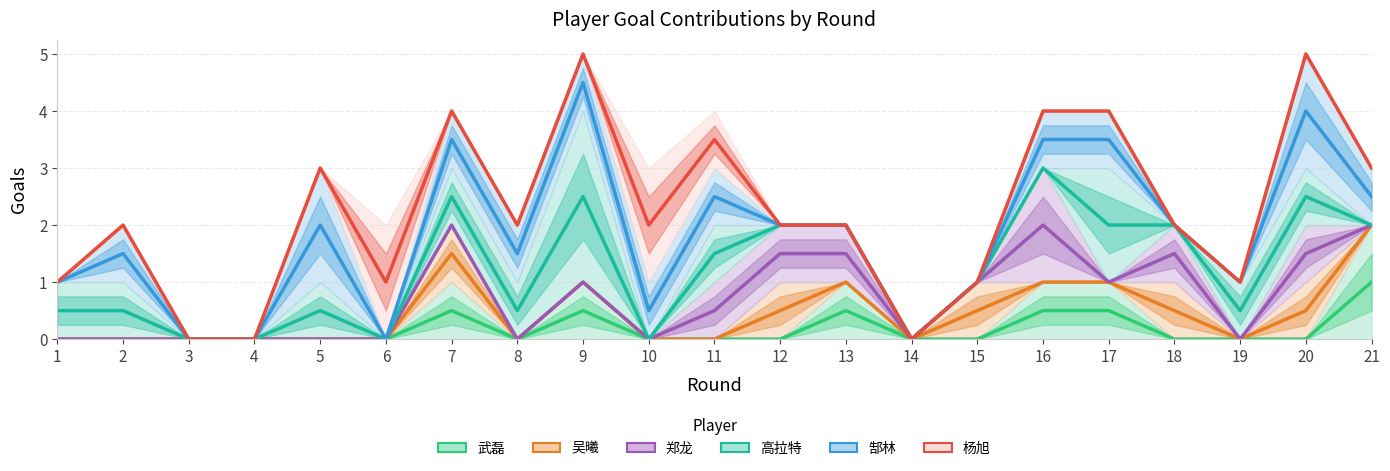

The value of 郜林 at 3 is 2.0. True or false?

False